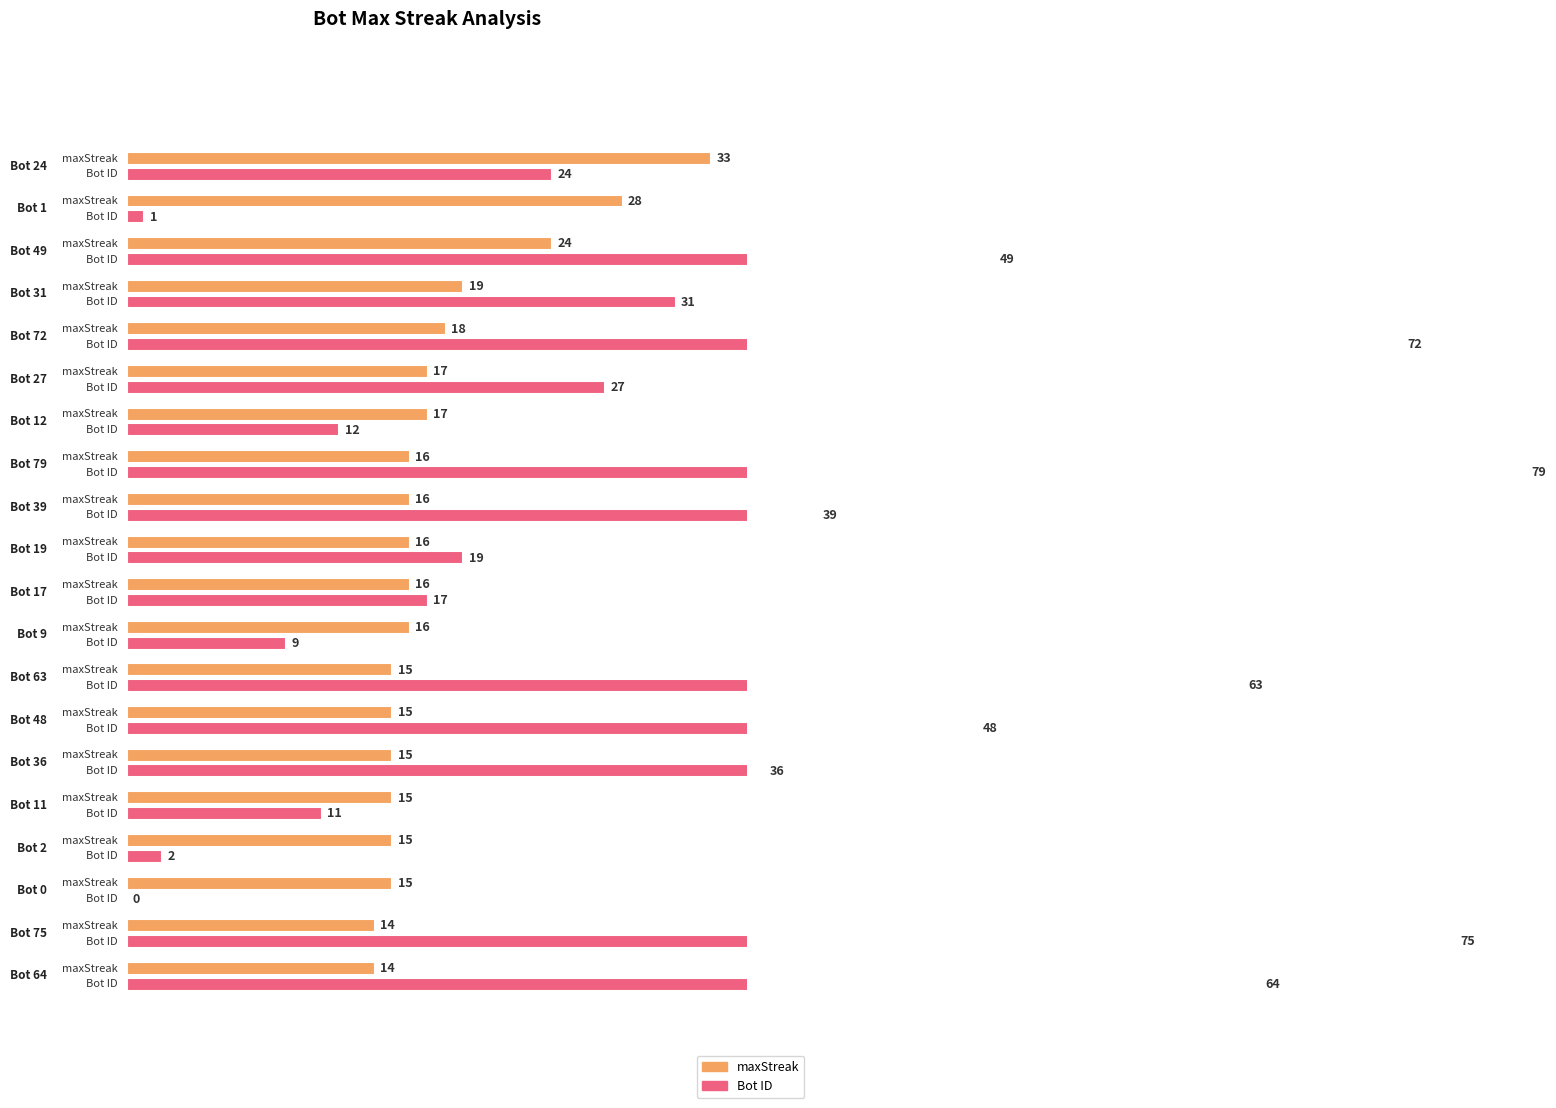

Between Bot 17 and Bot 31, which is larger?

Bot 31